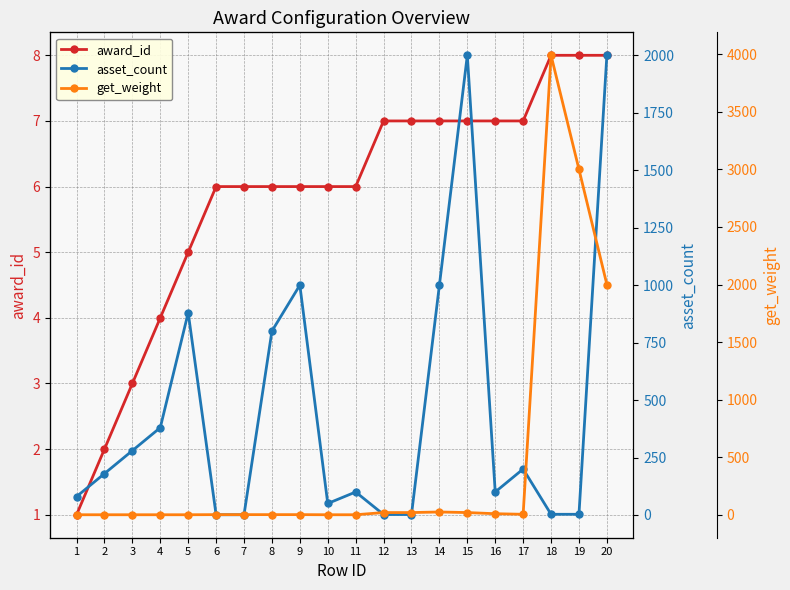

Which series has the widest spread of values?

get_weight